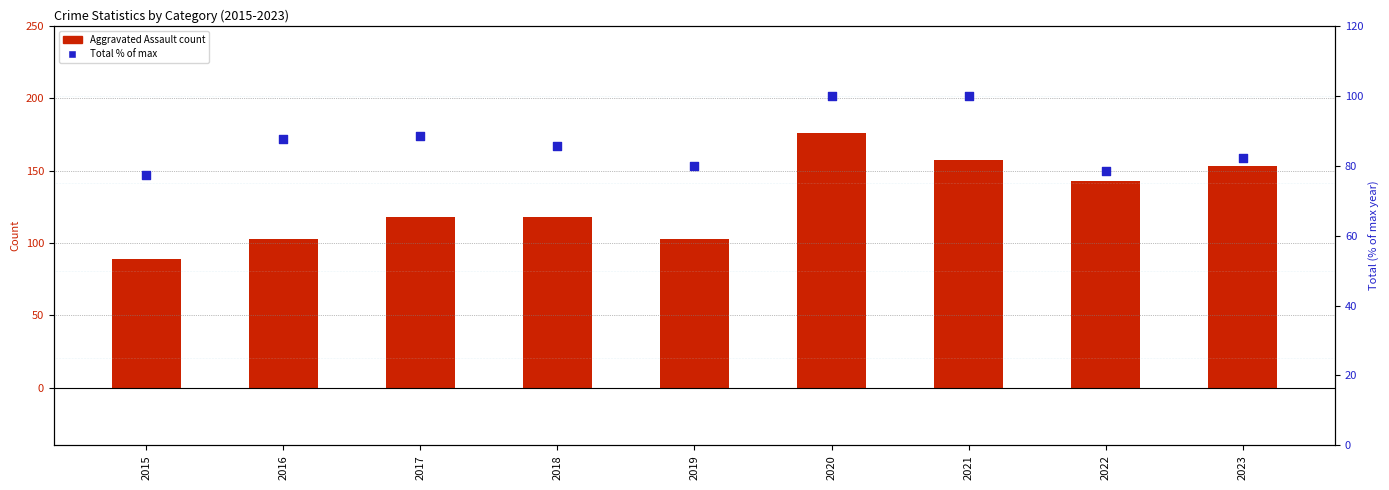

Which series contains the highest Y value?

Aggravated Assault